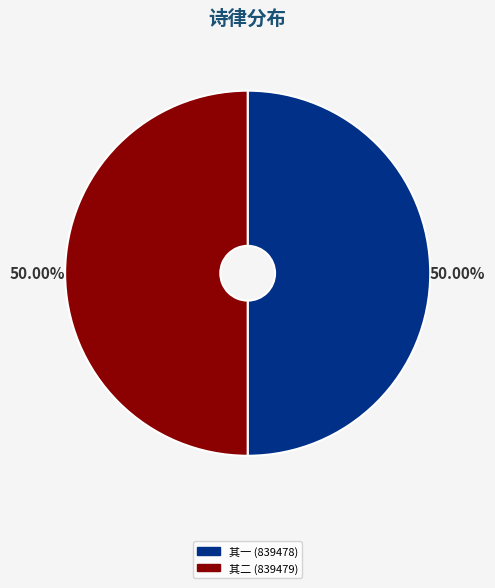

Combined, do 其二 (839479) and 其一 (839478) account for over 50%?

Yes